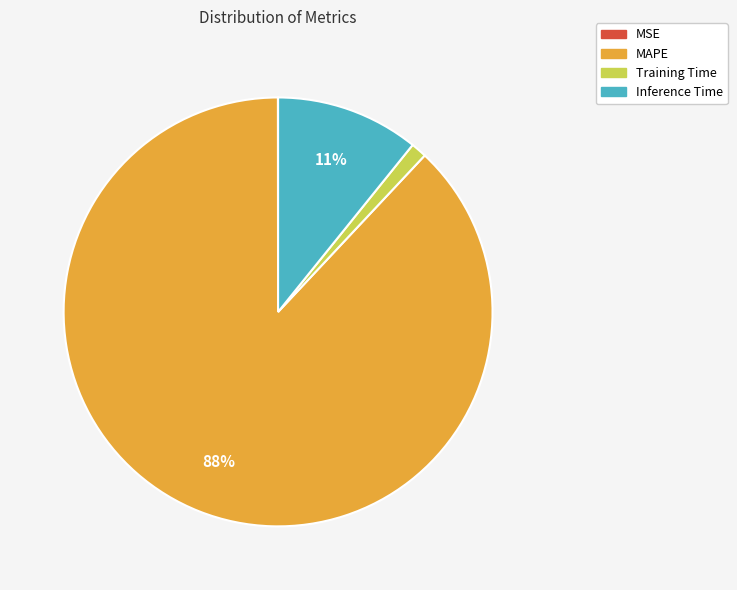

Is there any slice that represents more than half of the pie?

Yes